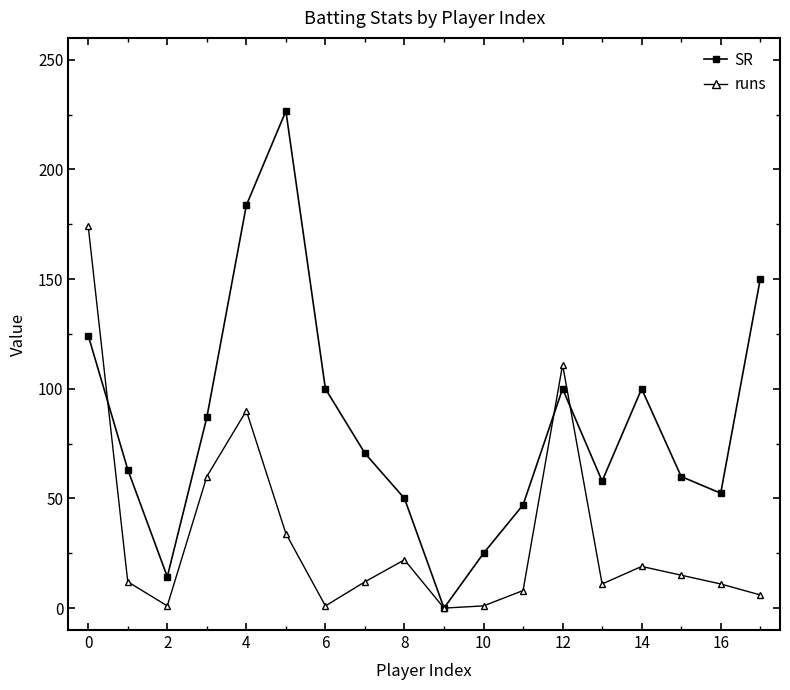

List the series in order of their peak value, lowest first.

runs, SR